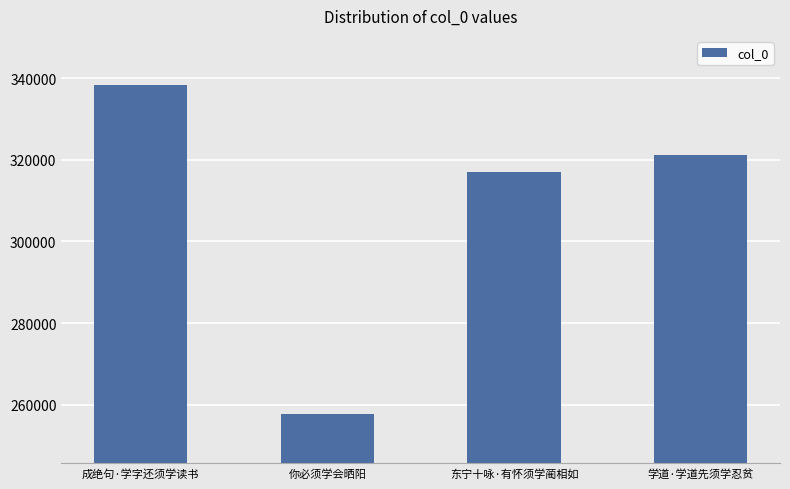

Reading left to right, what are all the values shown in this chart?

成绝句·学字还须学读书=338296	你必须学会晒阳=257719	东宁十咏·有怀须学蔺相如=316986	学道·学道先须学忍贫=321261